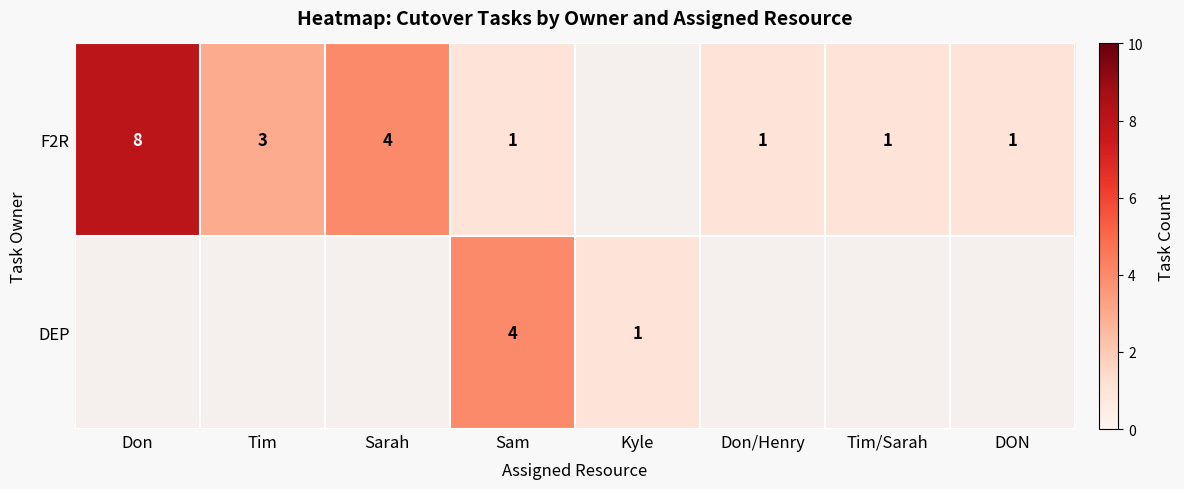

The value of DEP at Sam is 2.0. True or false?

False